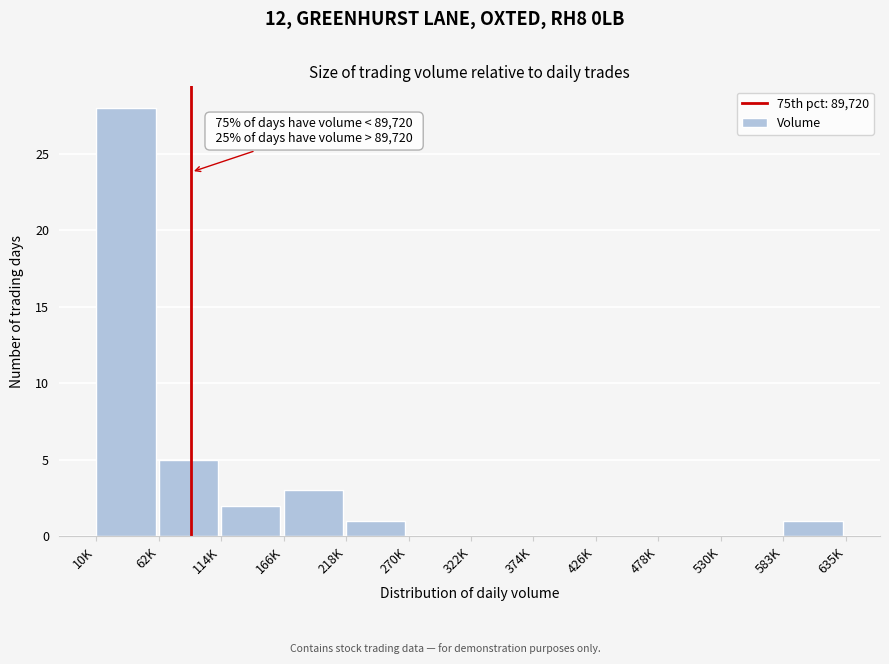

Reading right to left, transcribe all the data shown in this chart.

583K=1	530K=0	478K=0	426K=0	374K=0	322K=0	270K=0	218K=1	166K=3	114K=2	62K=5	10K=28